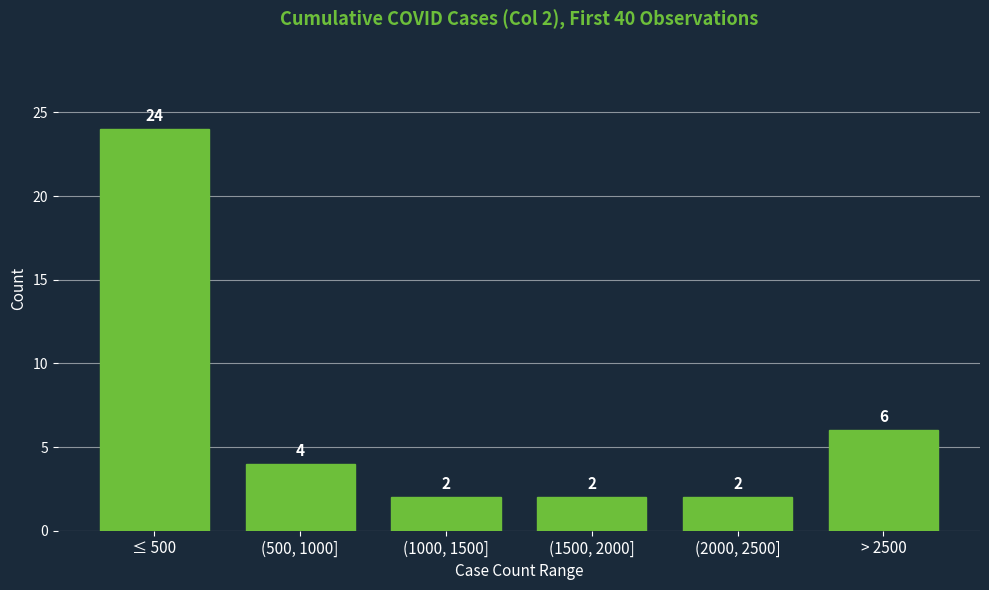

Reading right to left, list all the values displayed in this chart.

6	2	2	2	4	24